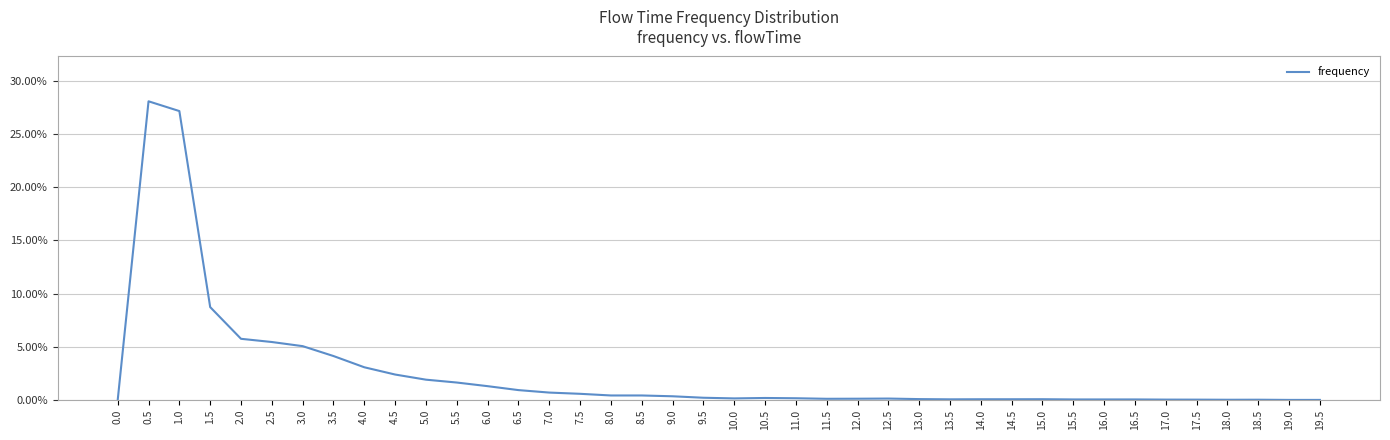

Does the chart display data point markers on the line(s)?

No